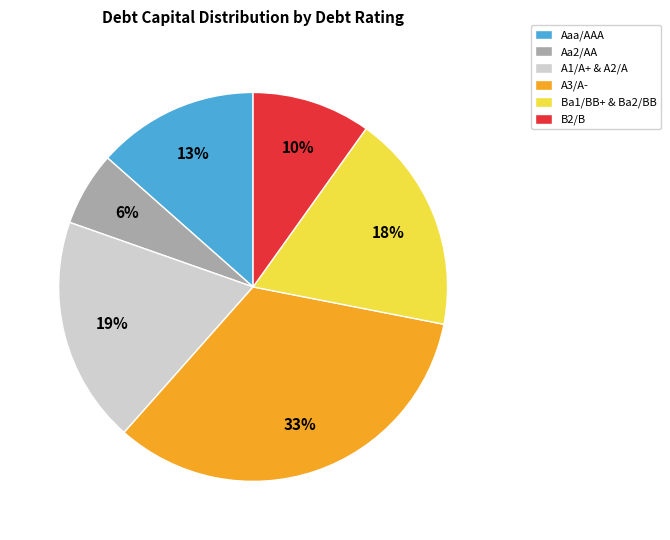

True or false: Aaa/AAA accounts for 21% of the total.

False